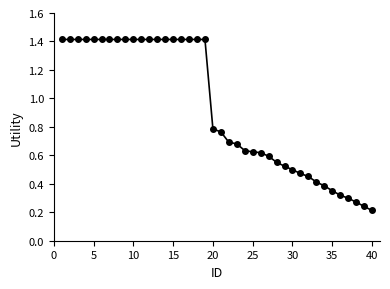

Count the values in the range 0 to 1.

21